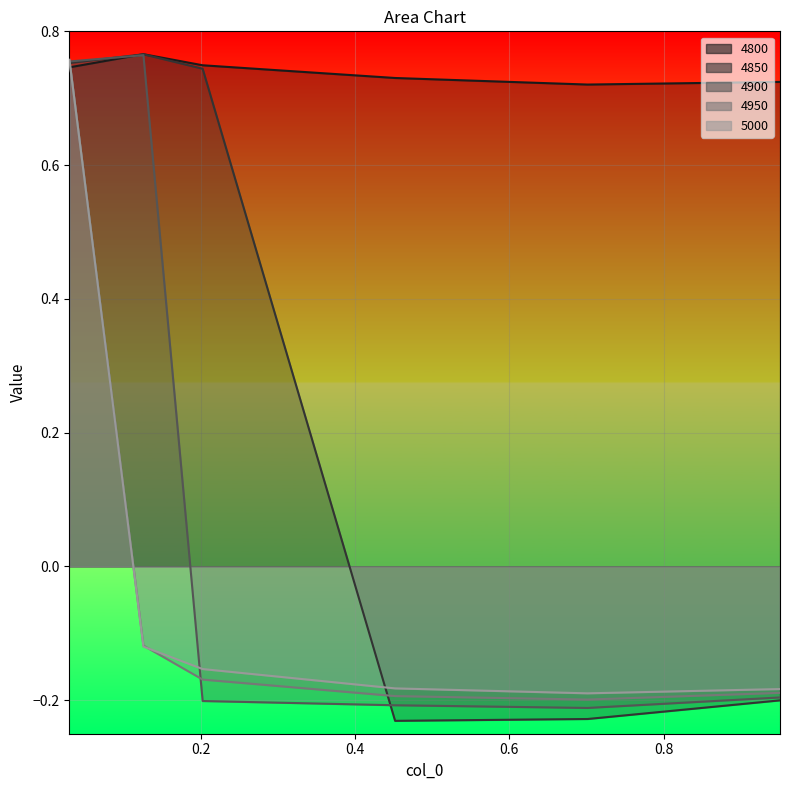

What is the difference between the maximum and minimum values in the 4900 series?

1.0